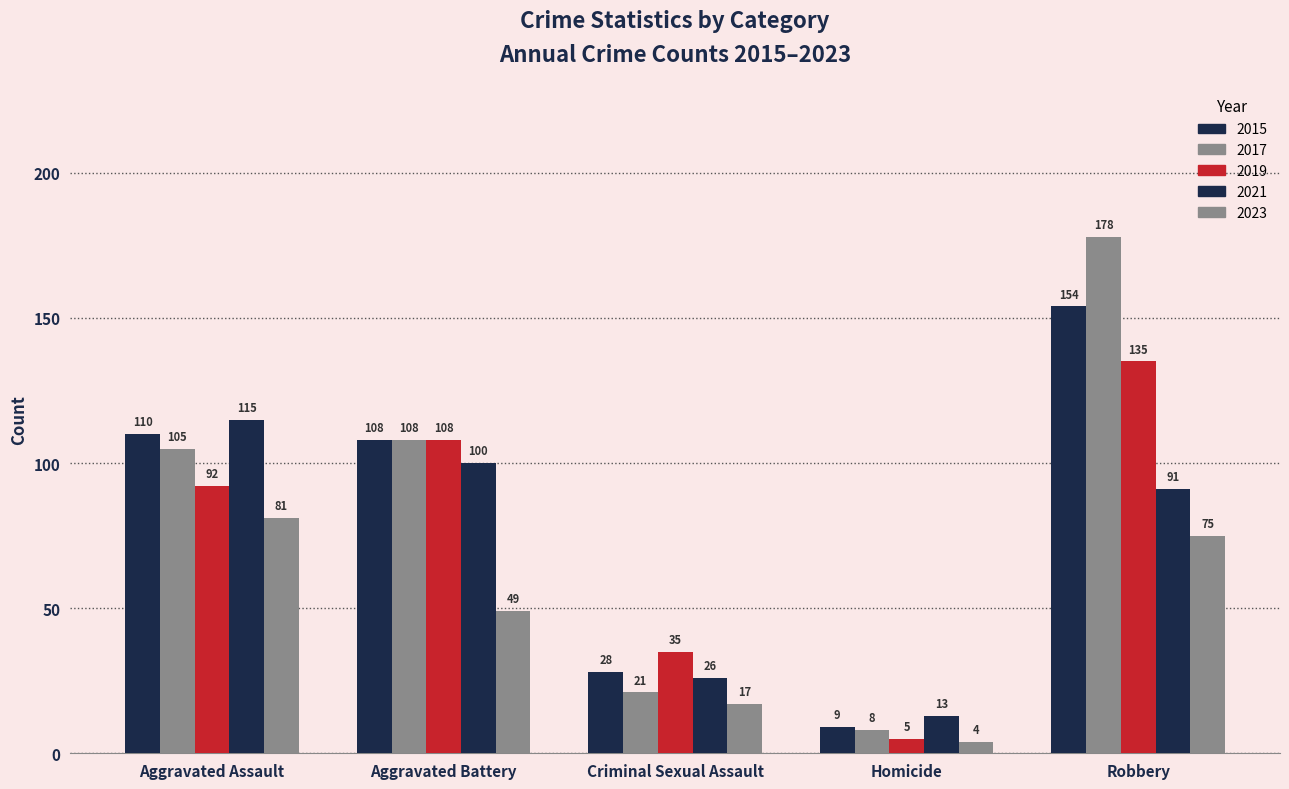

What is the label of the 2nd bar from the right?

Homicide